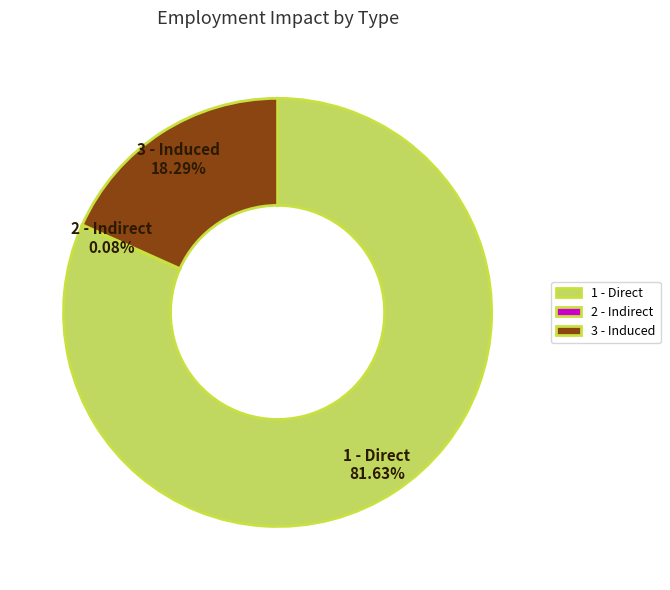

What is the largest slice in the pie chart?

1 - Direct